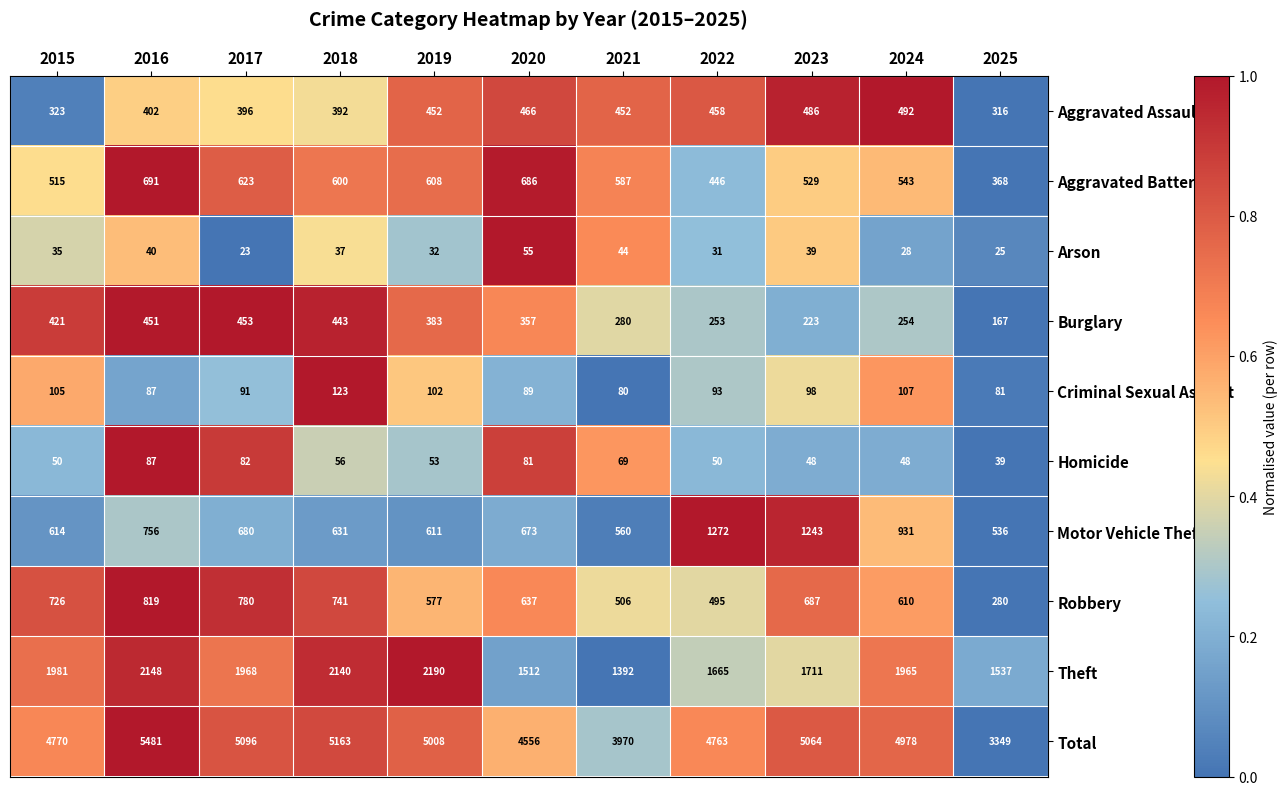

Which series has the widest spread of values?

Total